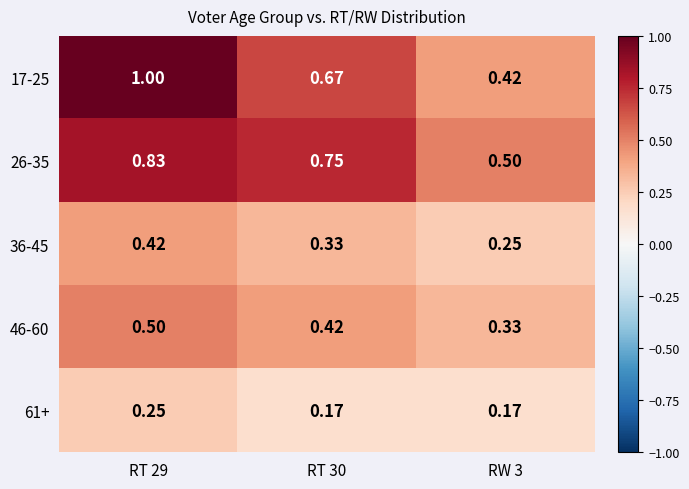

Is the value of 26-35 at RW 3 greater than the value of 36-45 at RT 30?

Yes